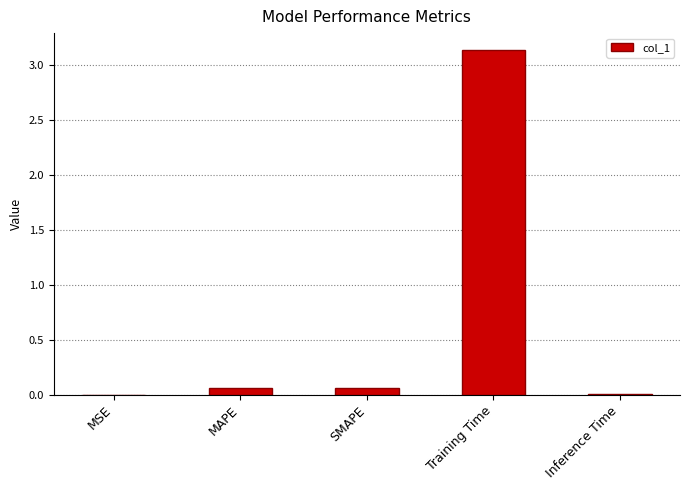

What is the sum of all values?

3.3